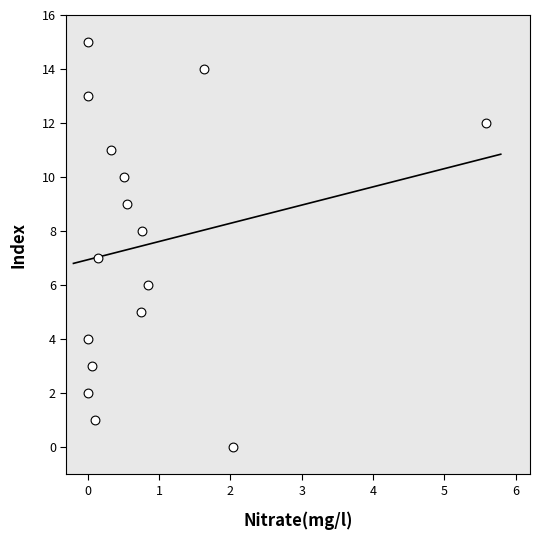

What is the range of Y values (max minus min)?

15